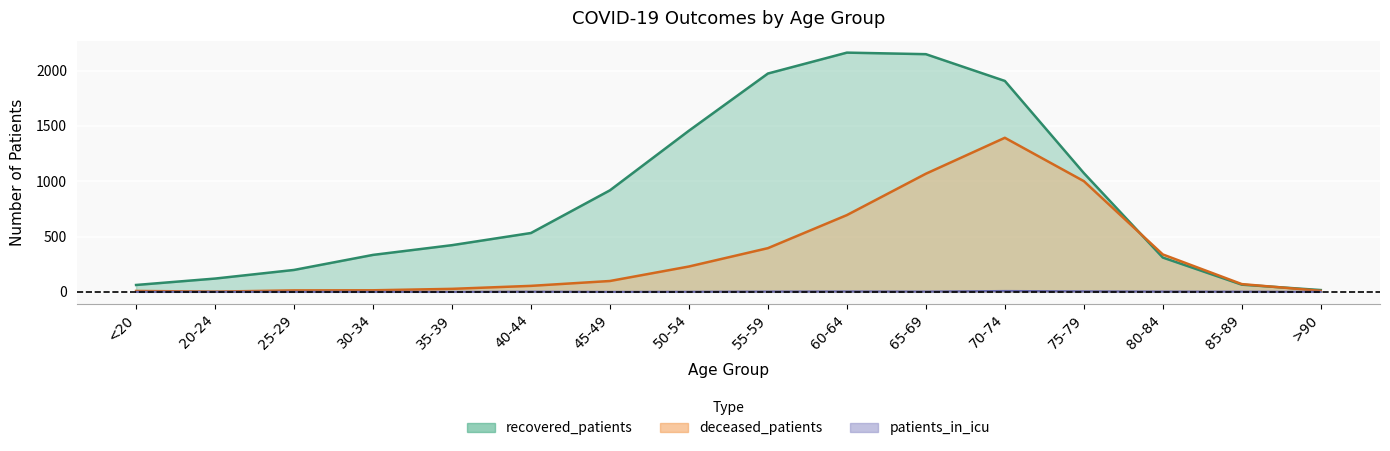

In recovered_patients, how many points are higher than both neighbors (excluding endpoints)?

1